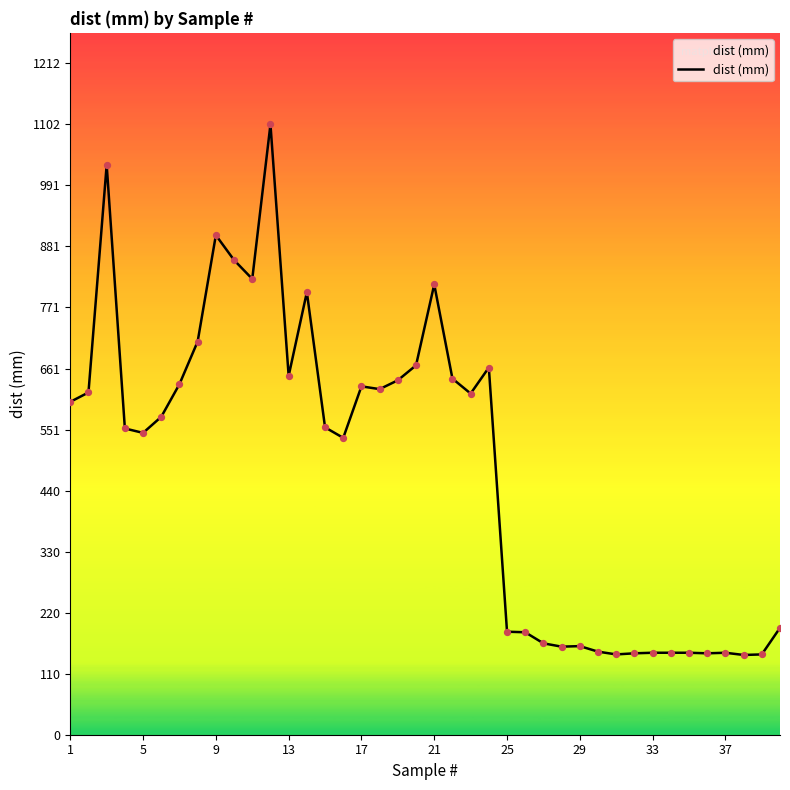

What is the difference between the maximum and minimum values?

958